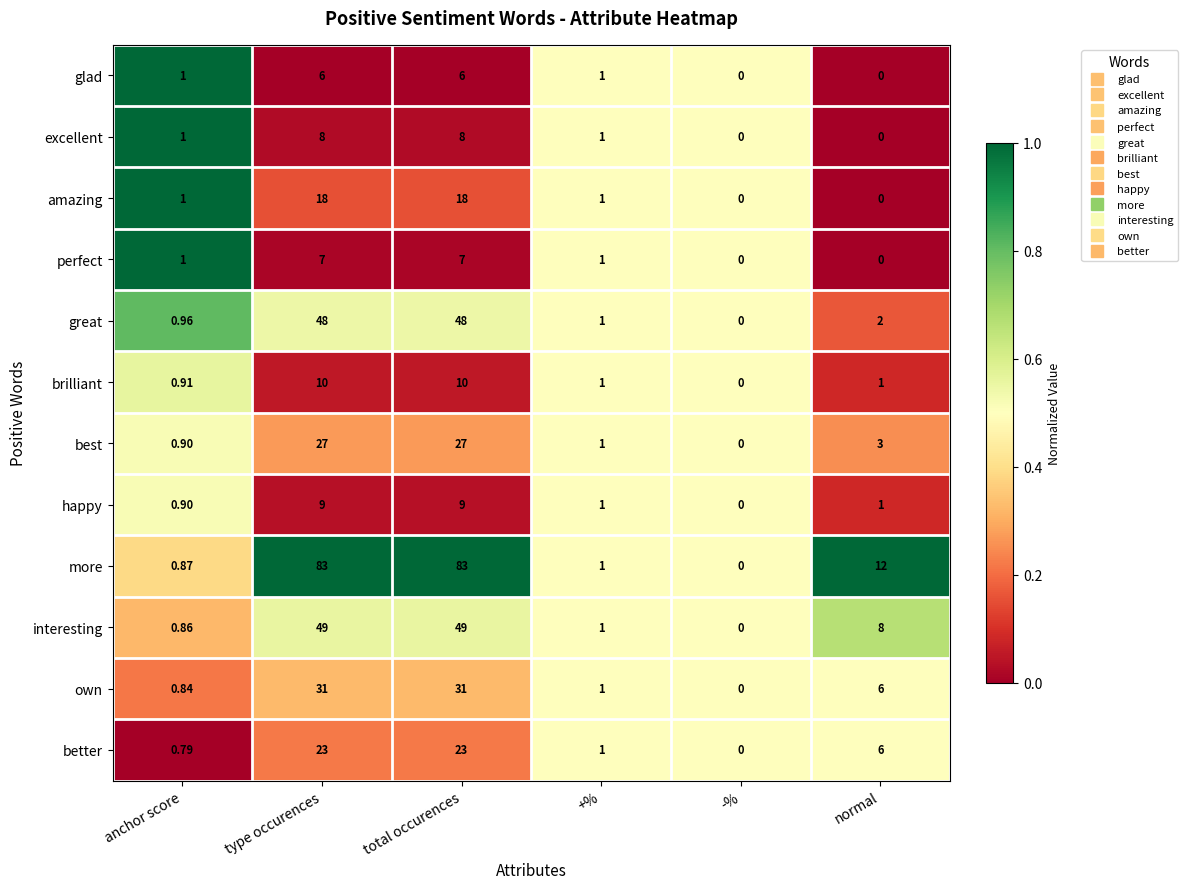

Where is more nearest to the value 41?

normal